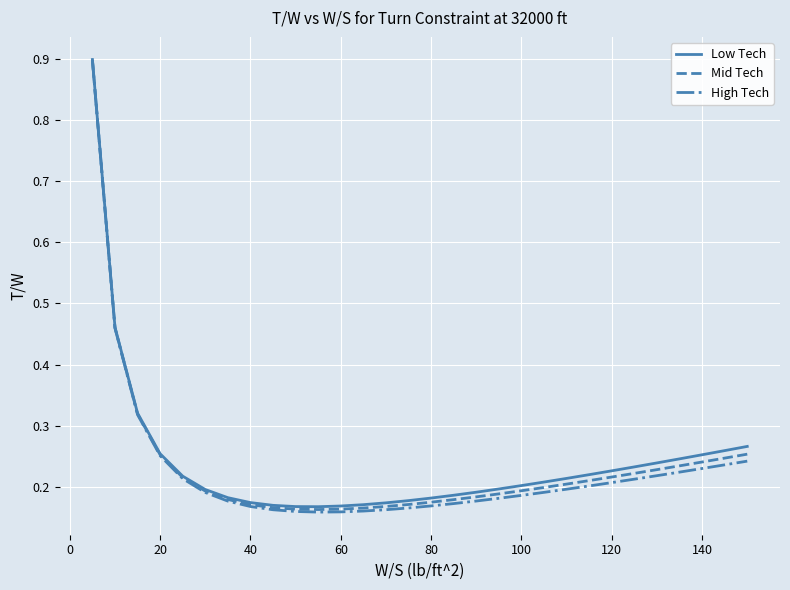

Rank the series by their average value, from lowest to highest.

High Tech, Mid Tech, Low Tech